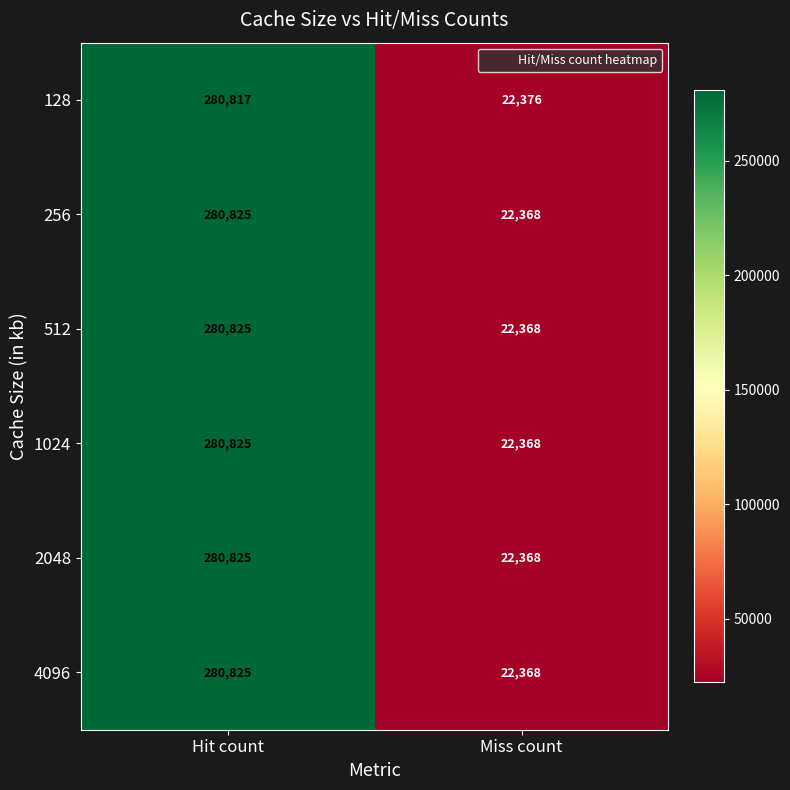

Is it true that 128 equals 22376 at Miss count?

True